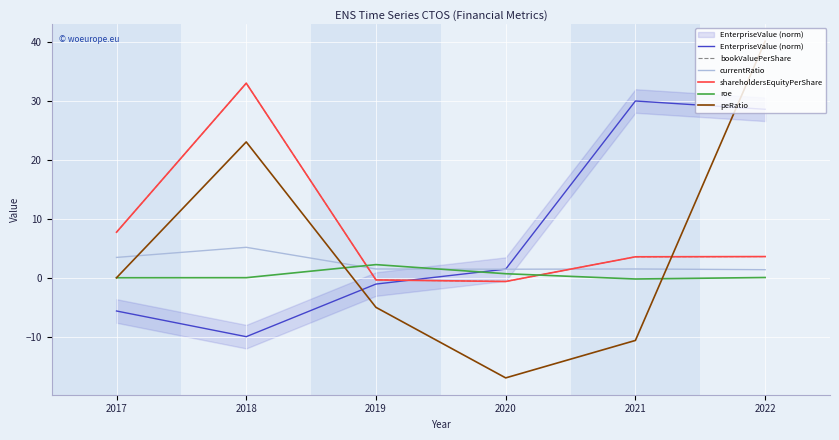

What is the sum of all roe values?

2.8